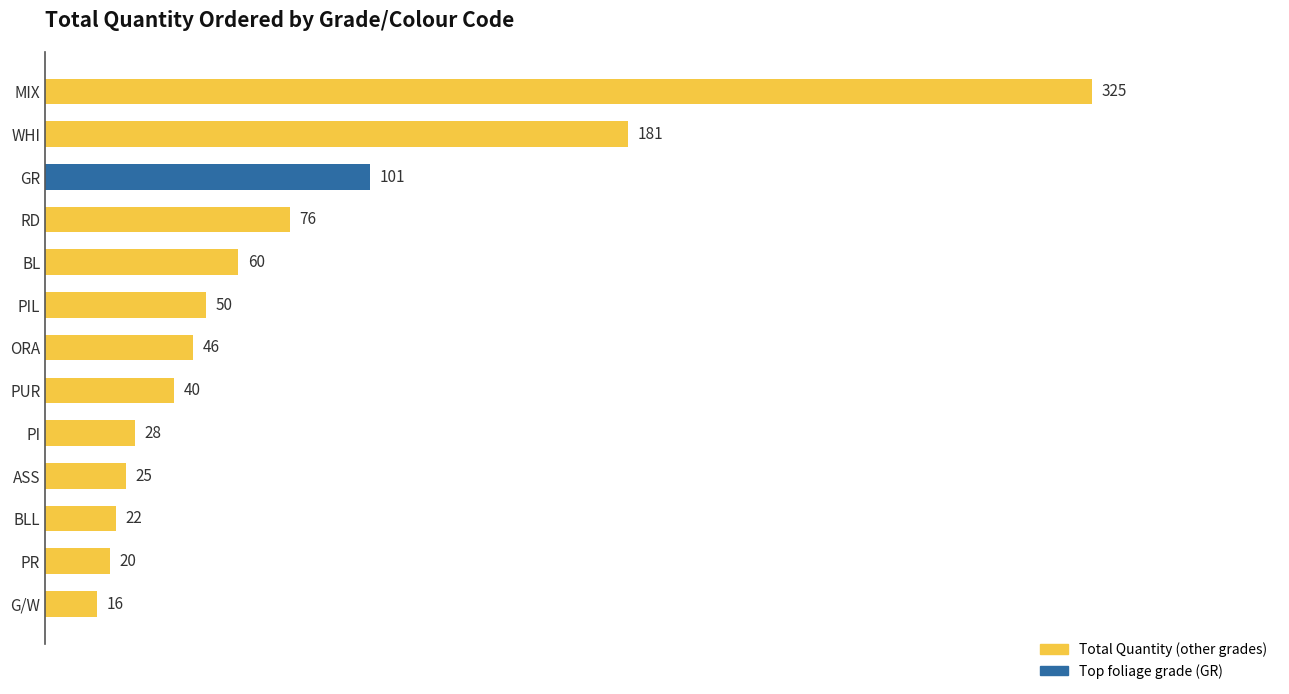

Read the value at BL, to the nearest 5.

60